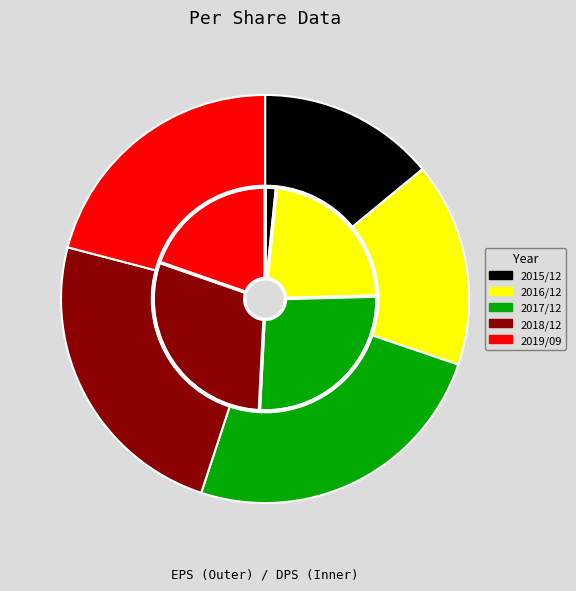

Is it true that 2017/12 is 25% of the pie?

True